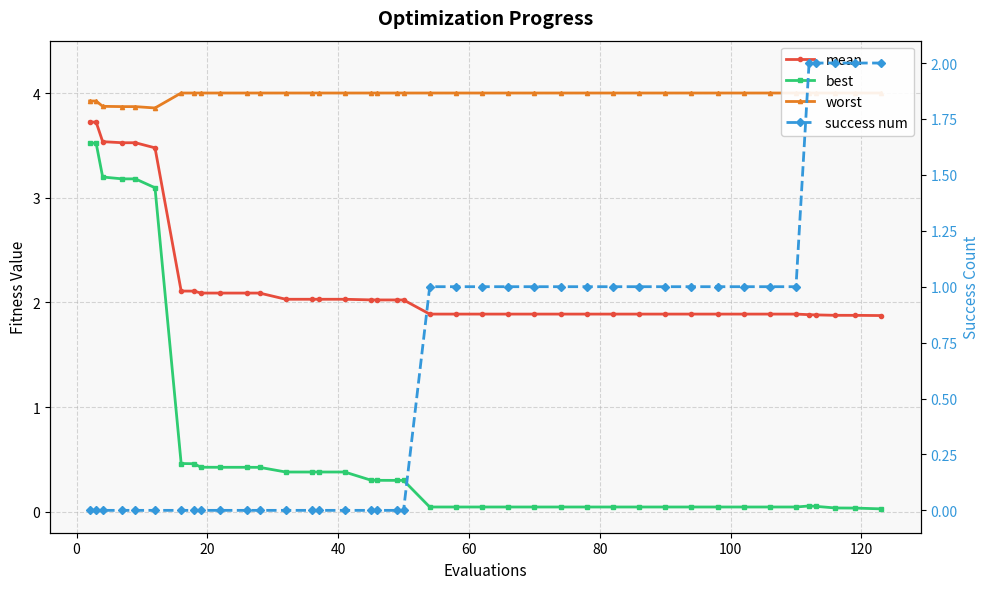

Reading left to right, list all the values displayed in this chart.

mean: 3.7	3.7	3.5	3.5	3.5	3.5	2.1	2.1	2.1	2.1	2.1	2.1	2.0	2.0	2.0	2.0	2.0	2.0	2.0	2.0	1.9	1.9	1.9	1.9	1.9	1.9	1.9	1.9	1.9	1.9	1.9	1.9	1.9	1.9	1.9	1.9	1.9	1.9	1.9	1.9
best: 3.5	3.5	3.2	3.2	3.2	3.1	0.5	0.5	0.4	0.4	0.4	0.4	0.4	0.4	0.4	0.4	0.3	0.3	0.3	0.3	0.0	0.0	0.0	0.0	0.0	0.0	0.0	0.0	0.0	0.0	0.0	0.0	0.0	0.0	0.0	0.1	0.1	0.0	0.0	0.0
worst: 3.9	3.9	3.9	3.9	3.9	3.9	4.0	4.0	4.0	4.0	4.0	4.0	4.0	4.0	4.0	4.0	4.0	4.0	4.0	4.0	4.0	4.0	4.0	4.0	4.0	4.0	4.0	4.0	4.0	4.0	4.0	4.0	4.0	4.0	4.0	4.0	4.0	4.0	4.0	4.0
success num: 0.0	0.0	0.0	0.0	0.0	0.0	0.0	0.0	0.0	0.0	0.0	0.0	0.0	0.0	0.0	0.0	0.0	0.0	0.0	0.0	1.0	1.0	1.0	1.0	1.0	1.0	1.0	1.0	1.0	1.0	1.0	1.0	1.0	1.0	1.0	2.0	2.0	2.0	2.0	2.0